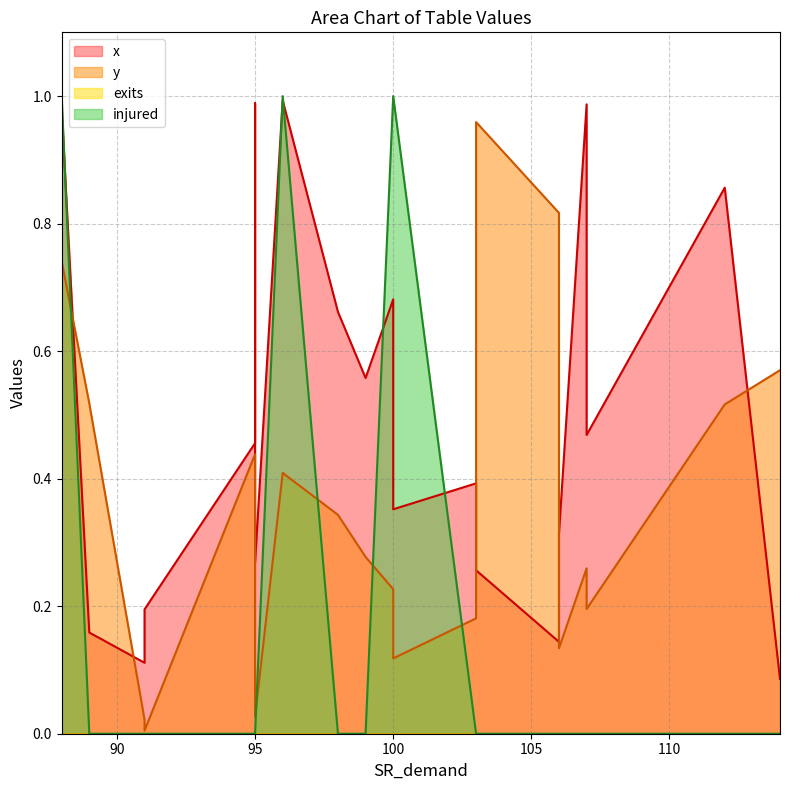

Reading right to left, list all the values displayed in this chart.

x: 95=0.3	114=0.1	106=0.3	100=0.7	103=0.4	107=0.5	96=1.0	103=0.3	88=1.0	95=0.5	91=0.2	89=0.2	99=0.6	100=0.4	95=1.0	106=0.1	107=1.0	112=0.9	98=0.7	91=0.1
y: 95=0.0	114=0.6	106=0.1	100=0.2	103=0.2	107=0.2	96=0.4	103=1.0	88=0.7	95=0.4	91=0.0	89=0.5	99=0.3	100=0.1	95=0.0	106=0.8	107=0.3	112=0.5	98=0.3	91=0.0
exits: 95=0.0	114=0.0	106=0.0	100=0.0	103=0.0	107=0.0	96=0.0	103=0.0	88=0.0	95=0.0	91=0.0	89=0.0	99=0.0	100=0.0	95=0.0	106=0.0	107=0.0	112=0.0	98=0.0	91=0.0
injured: 95=0.0	114=0.0	106=0.0	100=1.0	103=0.0	107=0.0	96=1.0	103=0.0	88=1.0	95=0.0	91=0.0	89=0.0	99=0.0	100=1.0	95=0.0	106=0.0	107=0.0	112=0.0	98=0.0	91=0.0